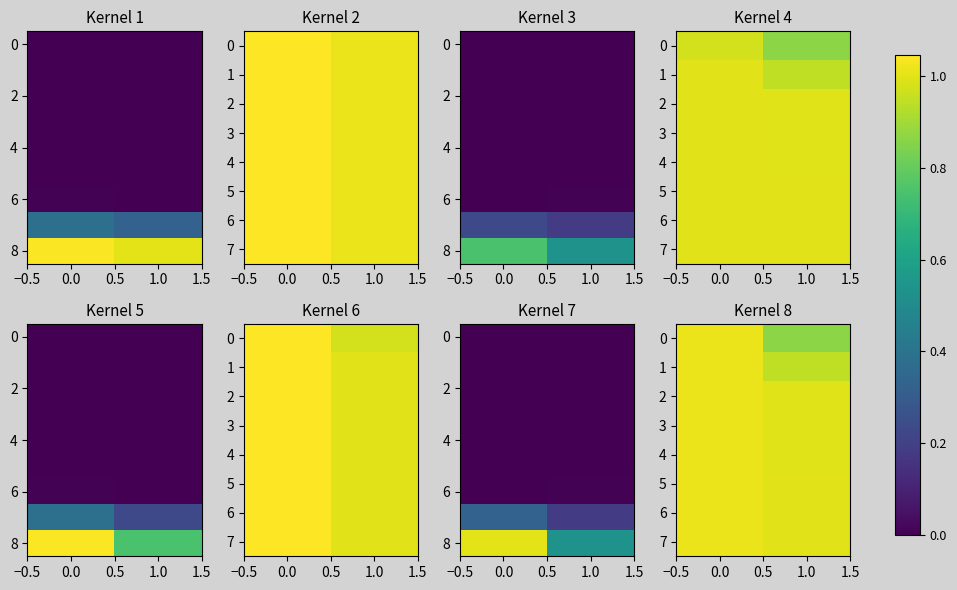

What is the sum of the 2 values at 1.0 and 0.0?

2.0